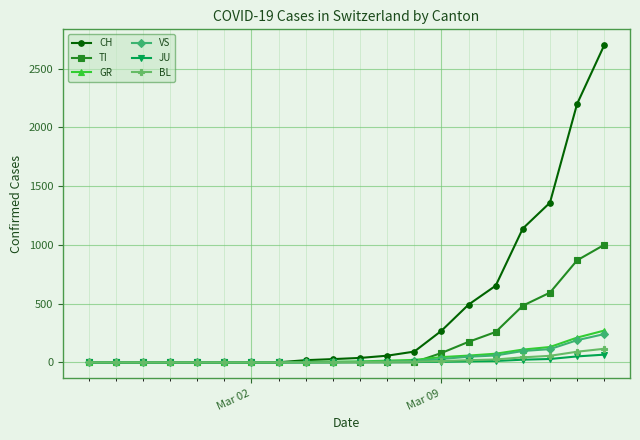

Which series has the largest total across all categories?

CH